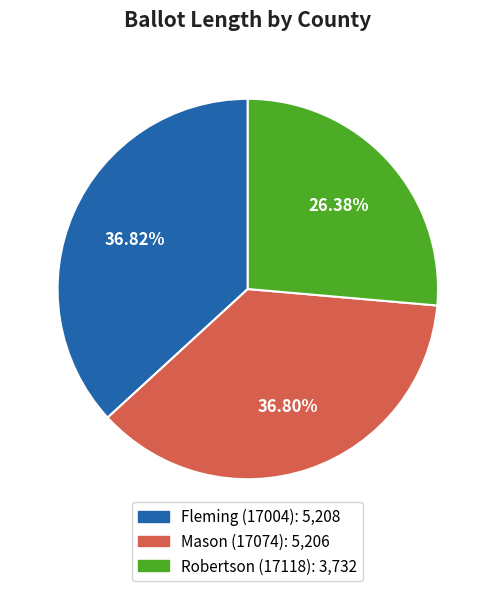

Between Fleming (17004) and Robertson (17118), which is larger?

Fleming (17004)